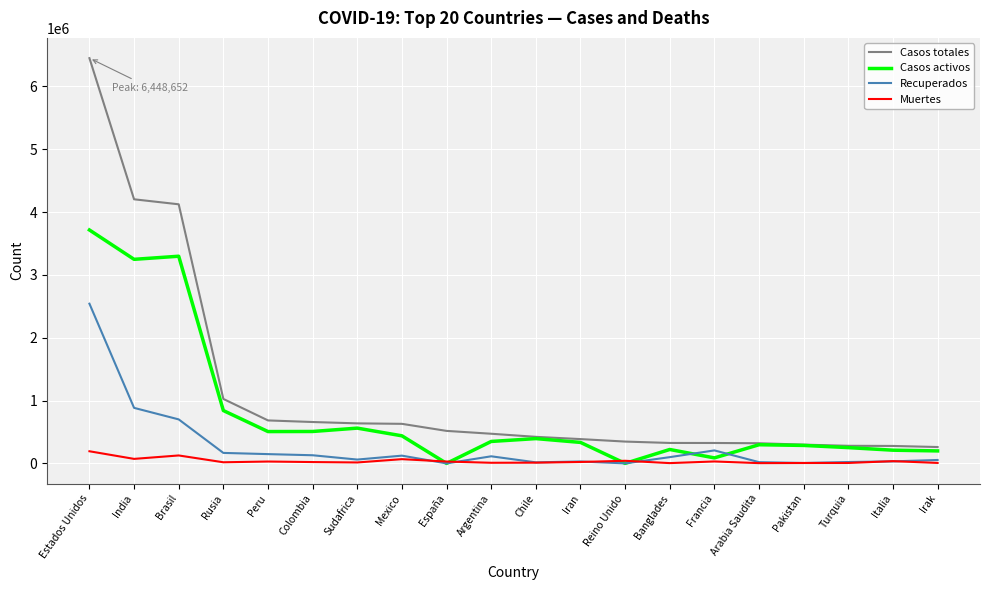

What is the approximate value of Casos totales at Estados Unidos?

6448652